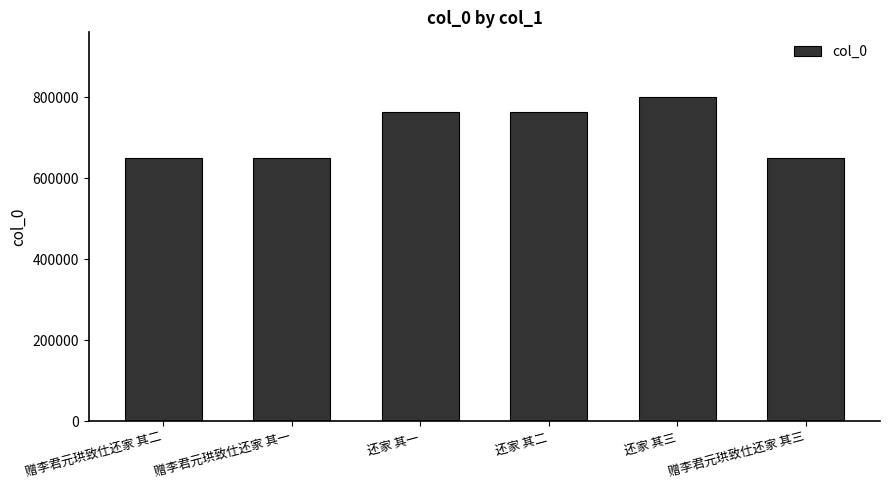

What value does the data have at 还家 其一?

763118.3